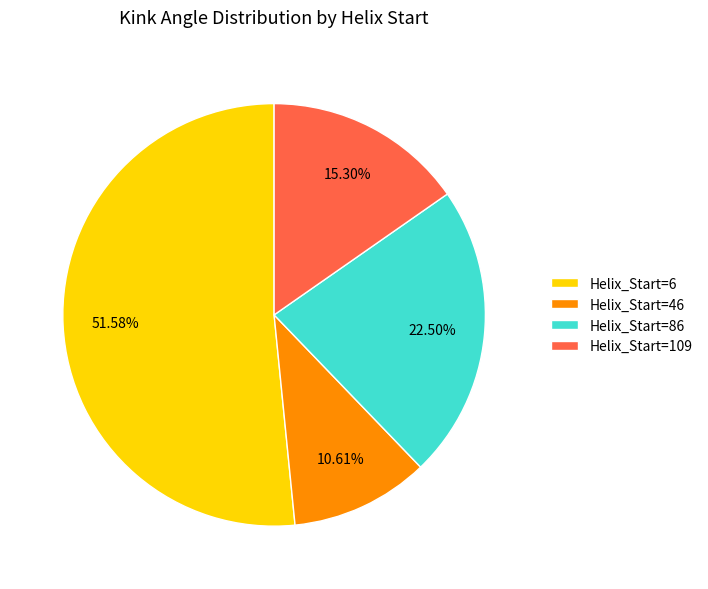

Which slice is the largest?

Helix_Start=6